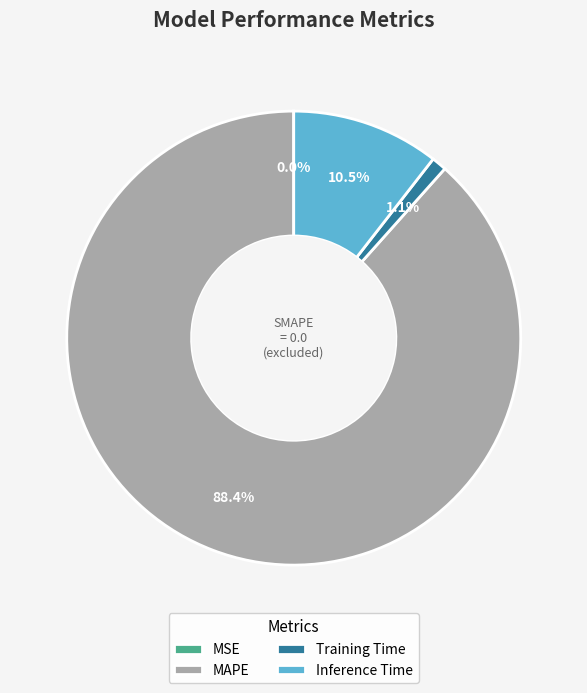

To the nearest percent, what percentage of the pie is MAPE?

88%